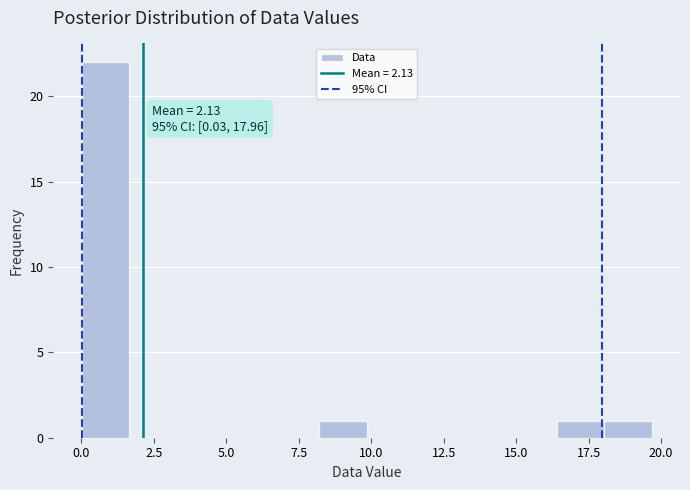

Around what value on the x-axis is the tallest bar? Give the approximate position of its centre, as read against the axis.

1.0